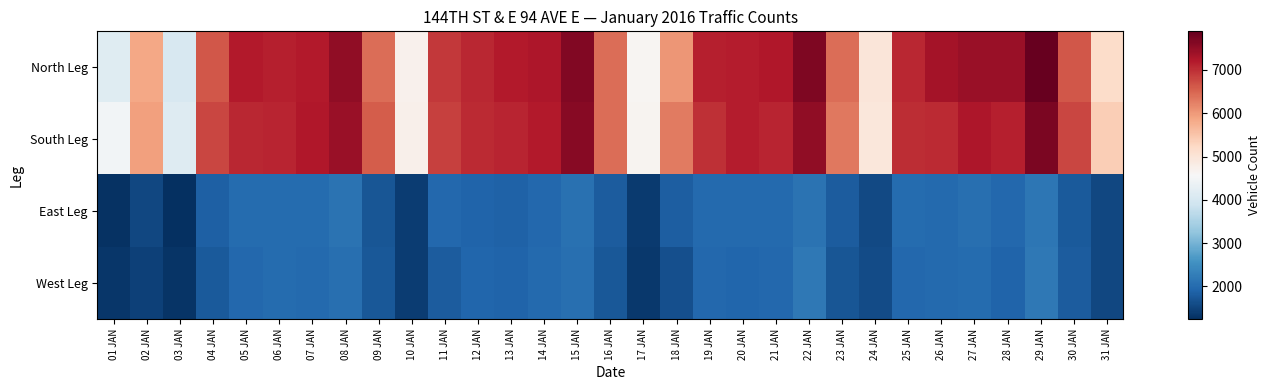

Between 11 JAN and 04 JAN, which is larger?

11 JAN